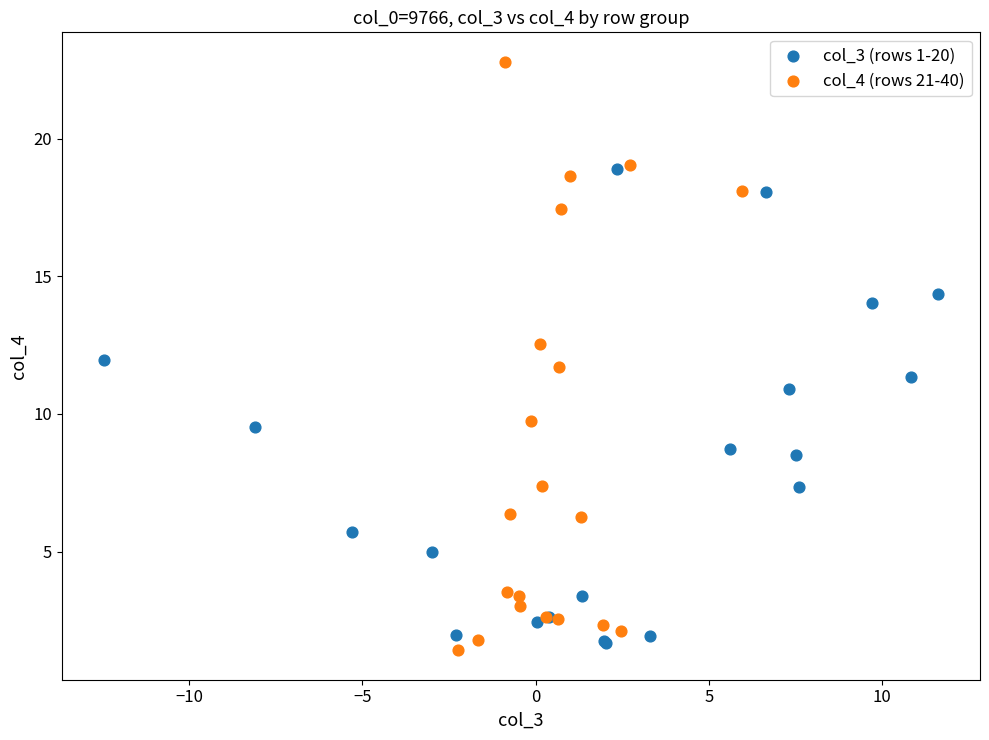

Which series has the widest spread of Y values?

col_4 (rows 21-40)